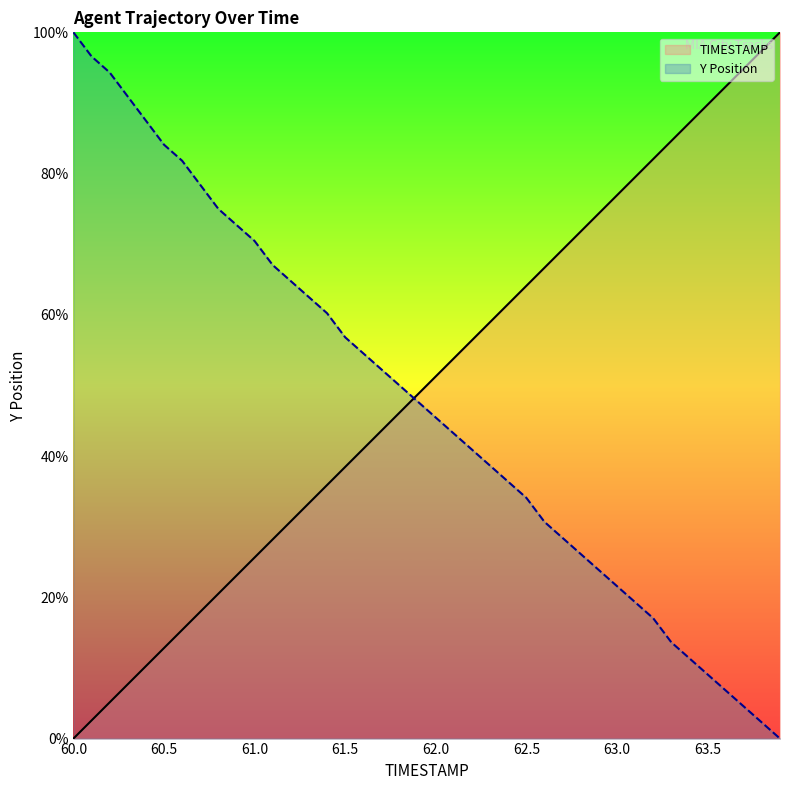

Does the chart display data point markers on the line(s)?

No